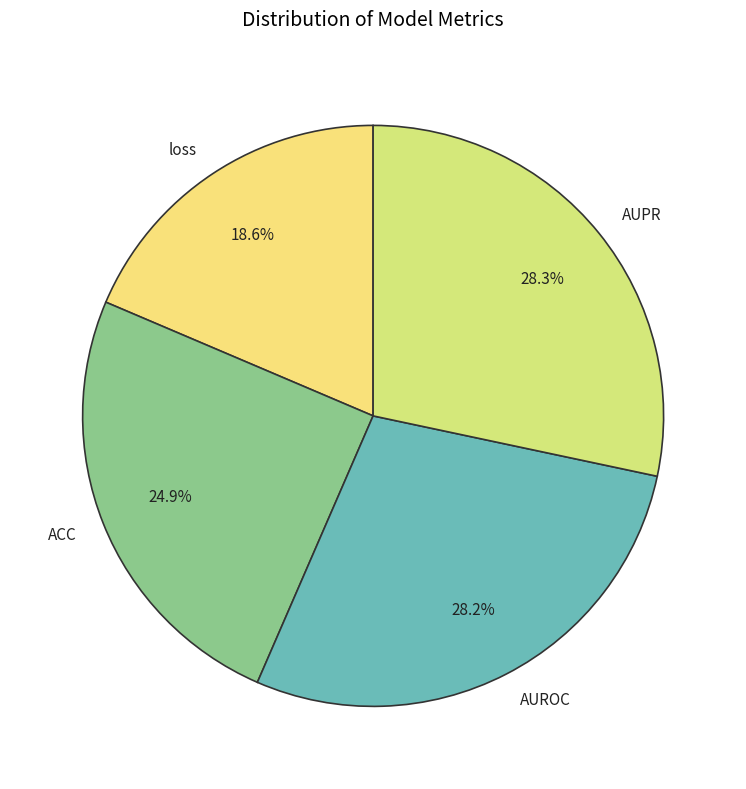

To the nearest percent, what is the combined percentage of AUPR and ACC?

53%